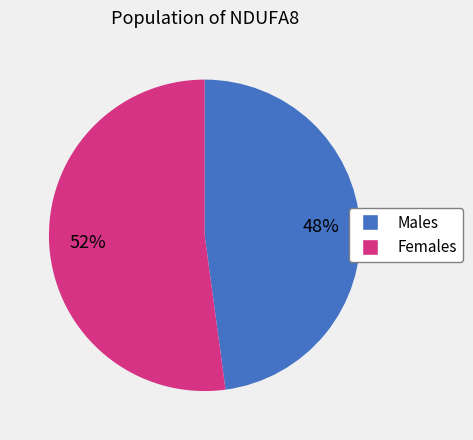

To the nearest percent, what is the difference between the largest and smallest slice percentages?

4%